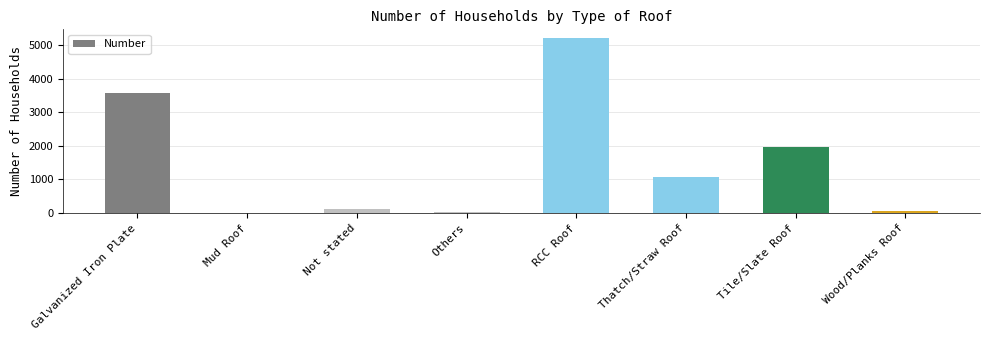

Where is the data nearest to the value 2605?

Tile/Slate Roof